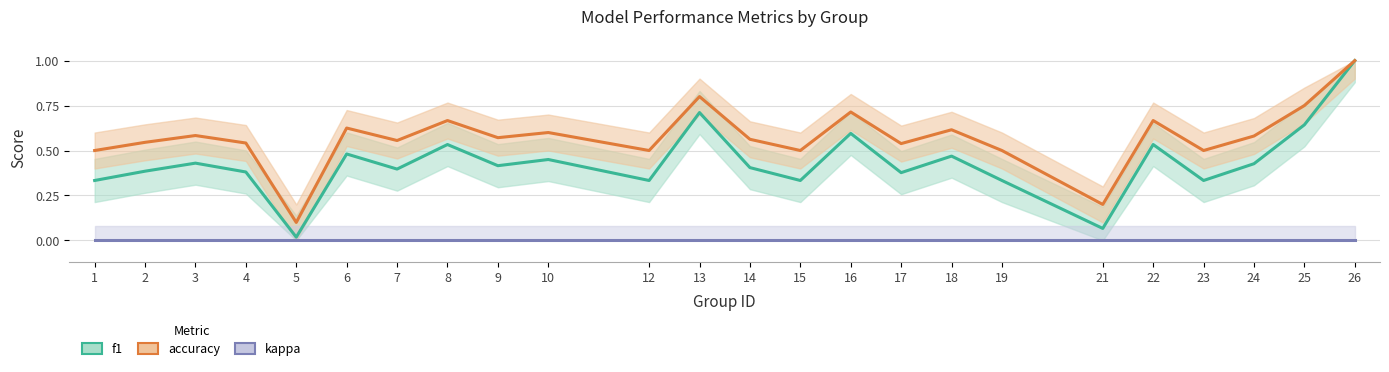

List the labels in order of f1 value, smallest first.

5, 21, 1, 12, 15, 19, 23, 17, 4, 2, 7, 14, 9, 24, 3, 10, 18, 6, 8, 22, 16, 25, 13, 26